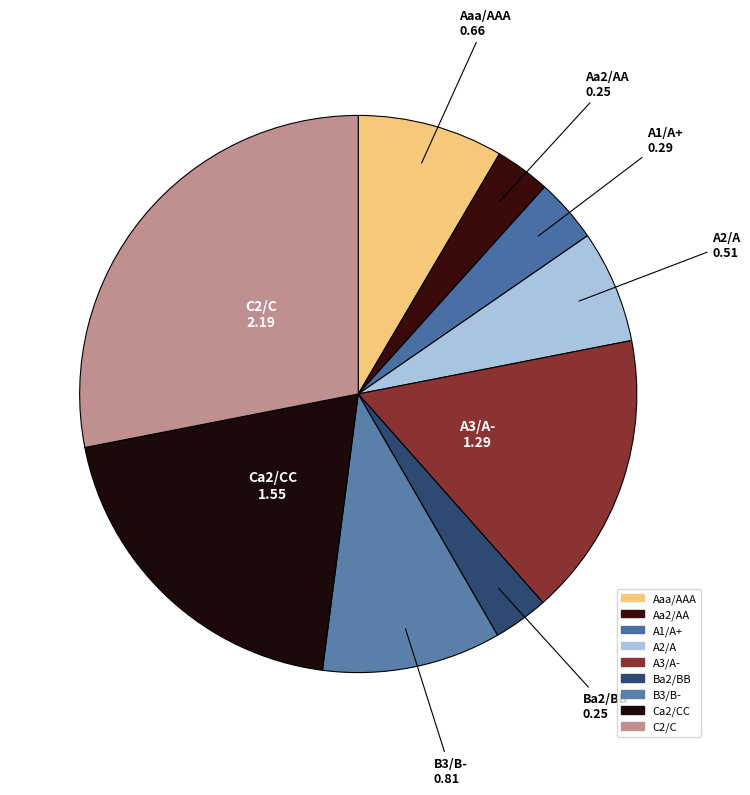

To the nearest percent, what is the average slice percentage?

11%